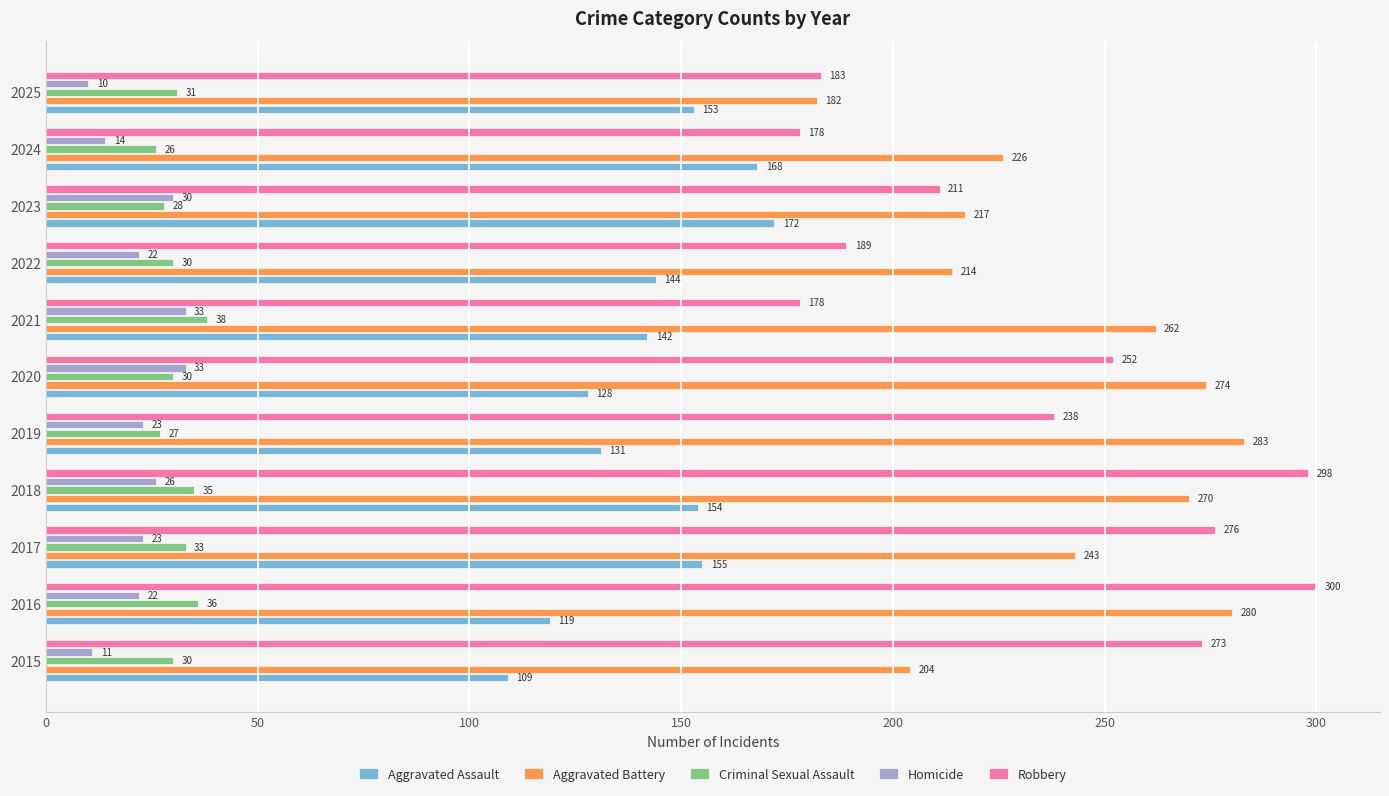

At which category does the chart reach its minimum across all series?

2025